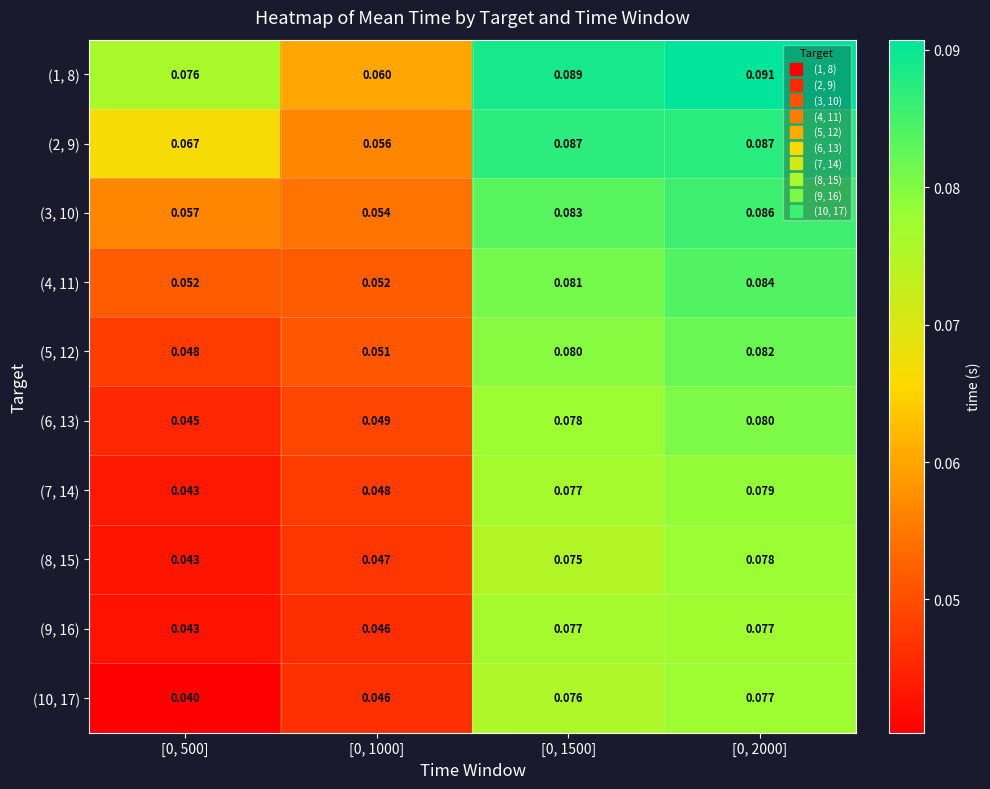

Is the value of (3, 10) at [0, 2000] greater than the value of (2, 9) at [0, 1500]?

No